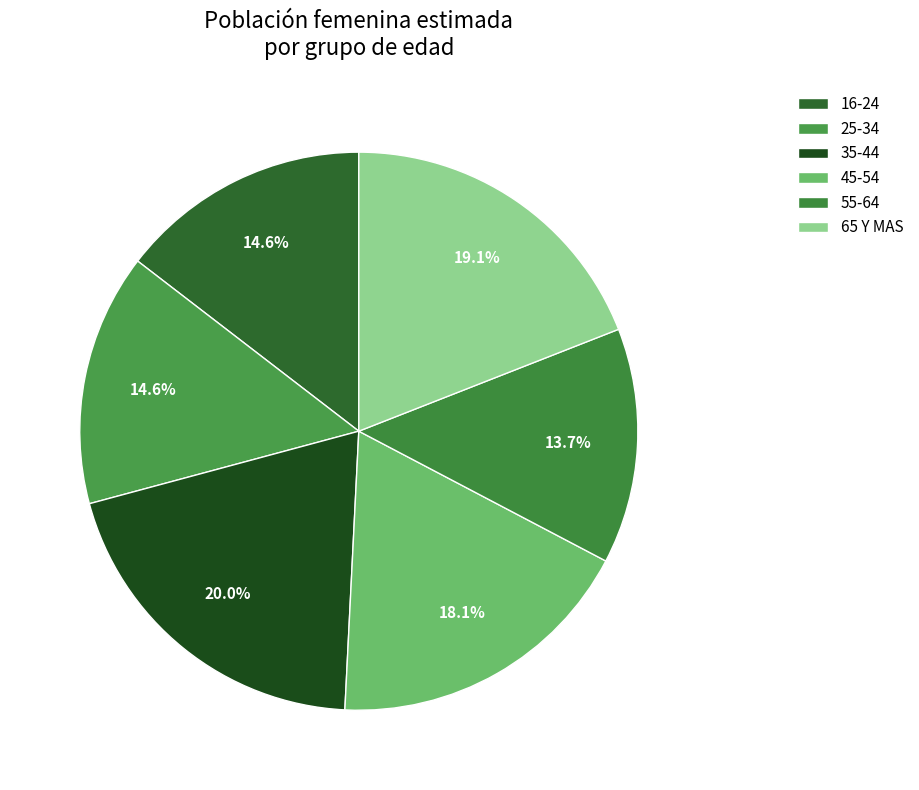

Rank the categories by value from lowest to highest.

55-64, 16-24, 25-34, 45-54, 65 Y MAS, 35-44